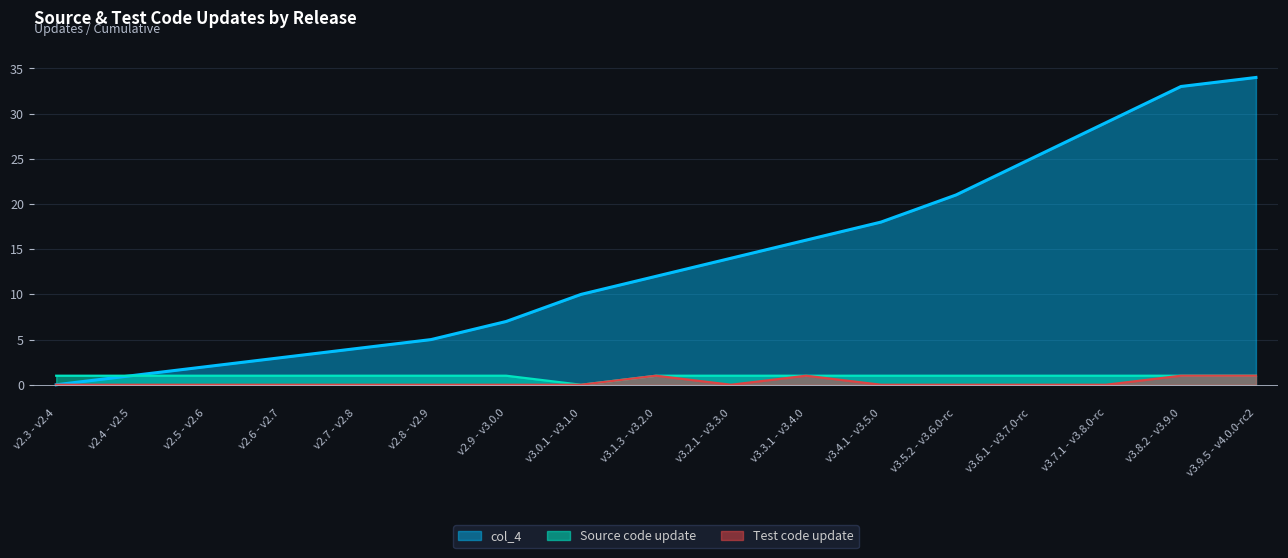

Reading right to left, what are all the values shown in this chart?

Source code update: 1	1	1	1	1	1	1	1	1	0	1	1	1	1	1	1	1
Test code update: 1	1	0	0	0	0	1	0	1	0	0	0	0	0	0	0	0
col_4: 34	33	29	25	21	18	16	14	12	10	7	5	4	3	2	1	0